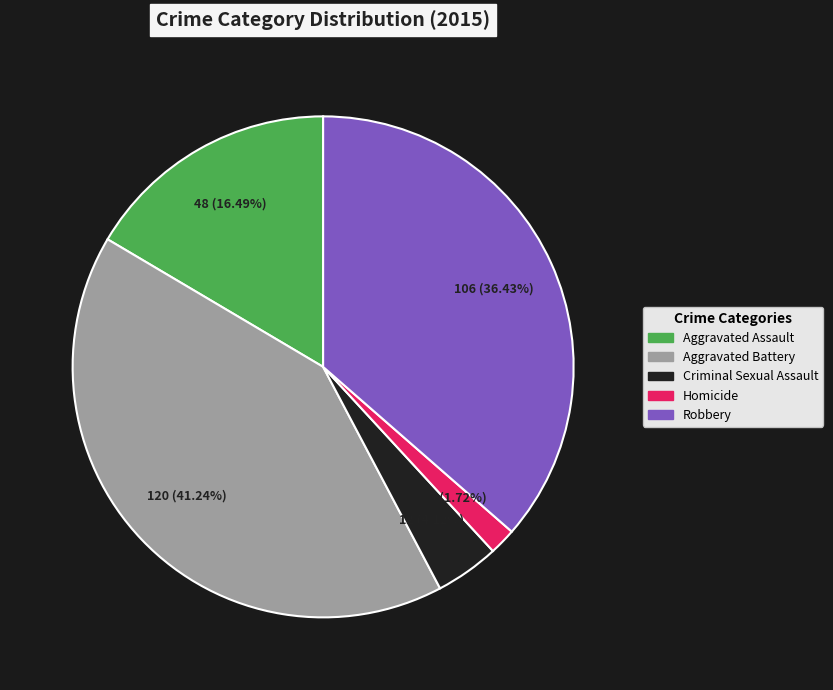

Approximately how many times larger is the value at Robbery compared to Criminal Sexual Assault?

8.8